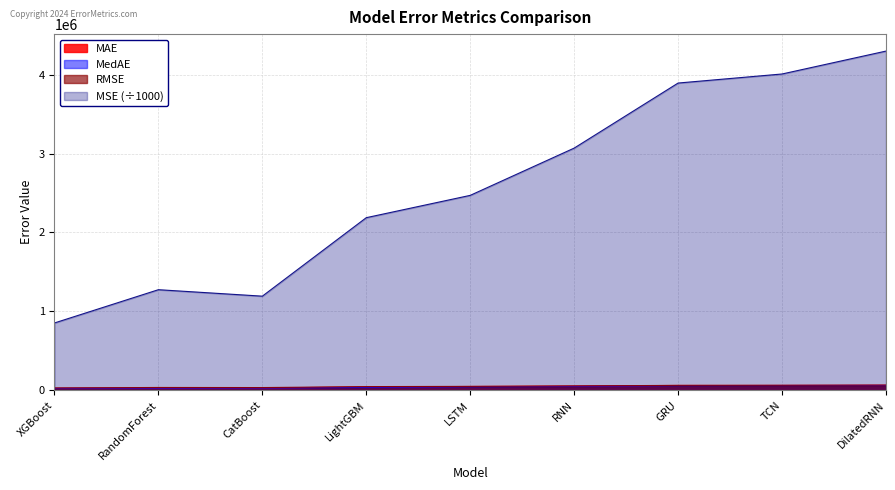

What are all the series names shown in the legend?

MAE, MedAE, RMSE, MSE (÷1000)